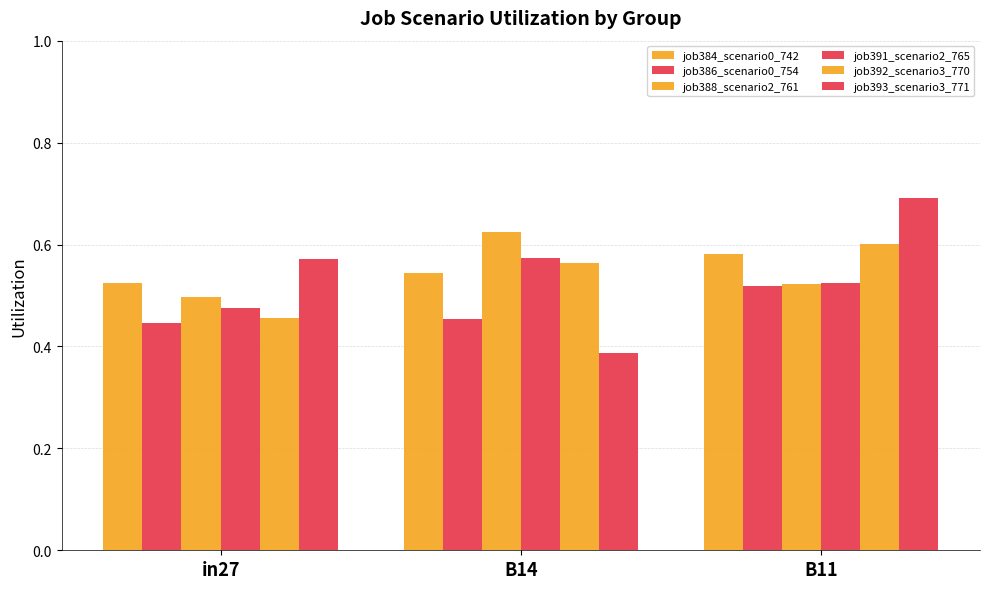

Reading left to right, list all the values displayed in this chart.

job384_scenario0_742: 0.5	0.5	0.6
job386_scenario0_754: 0.4	0.5	0.5
job388_scenario2_761: 0.5	0.6	0.5
job391_scenario2_765: 0.5	0.6	0.5
job392_scenario3_770: 0.5	0.6	0.6
job393_scenario3_771: 0.6	0.4	0.7